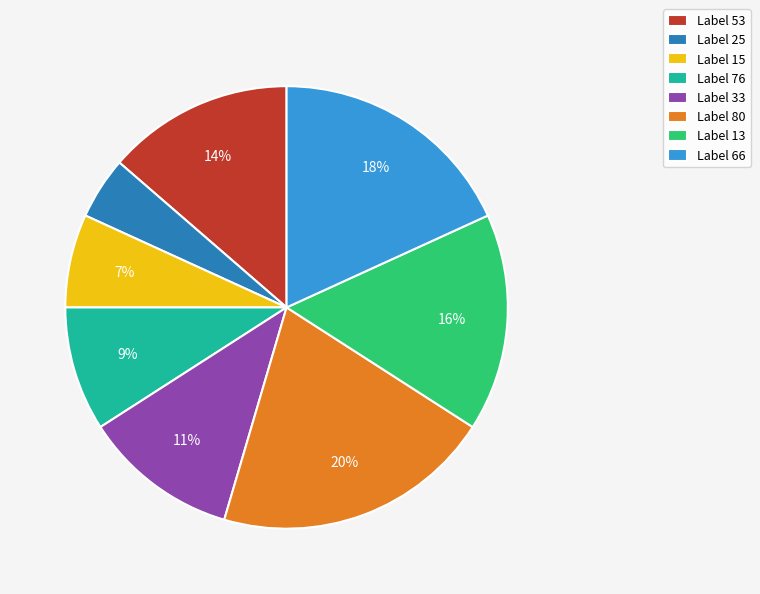

Is it true that Label 80 is 20% of the pie?

True